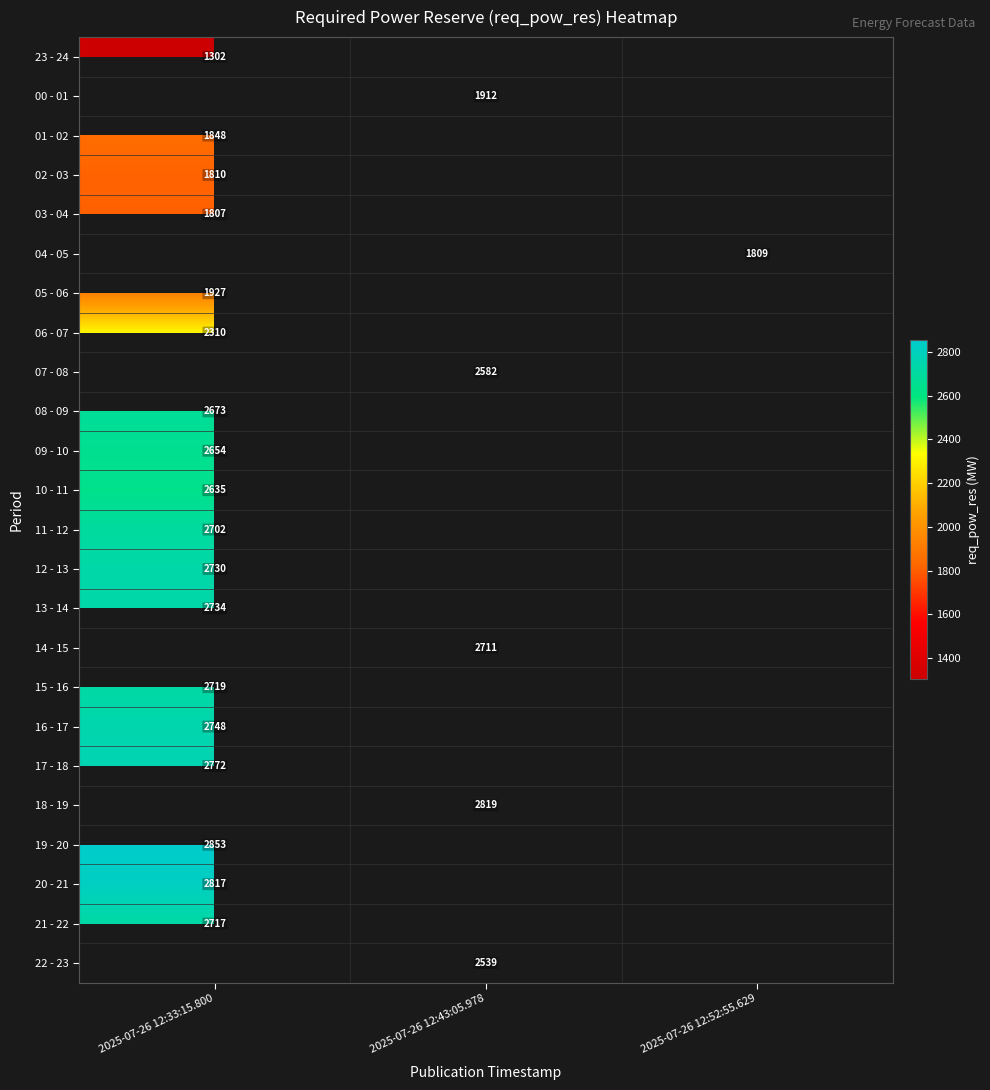

True or false: 19 - 20 has a value of 1146 at 2025-07-26 12:33:15.800.

False